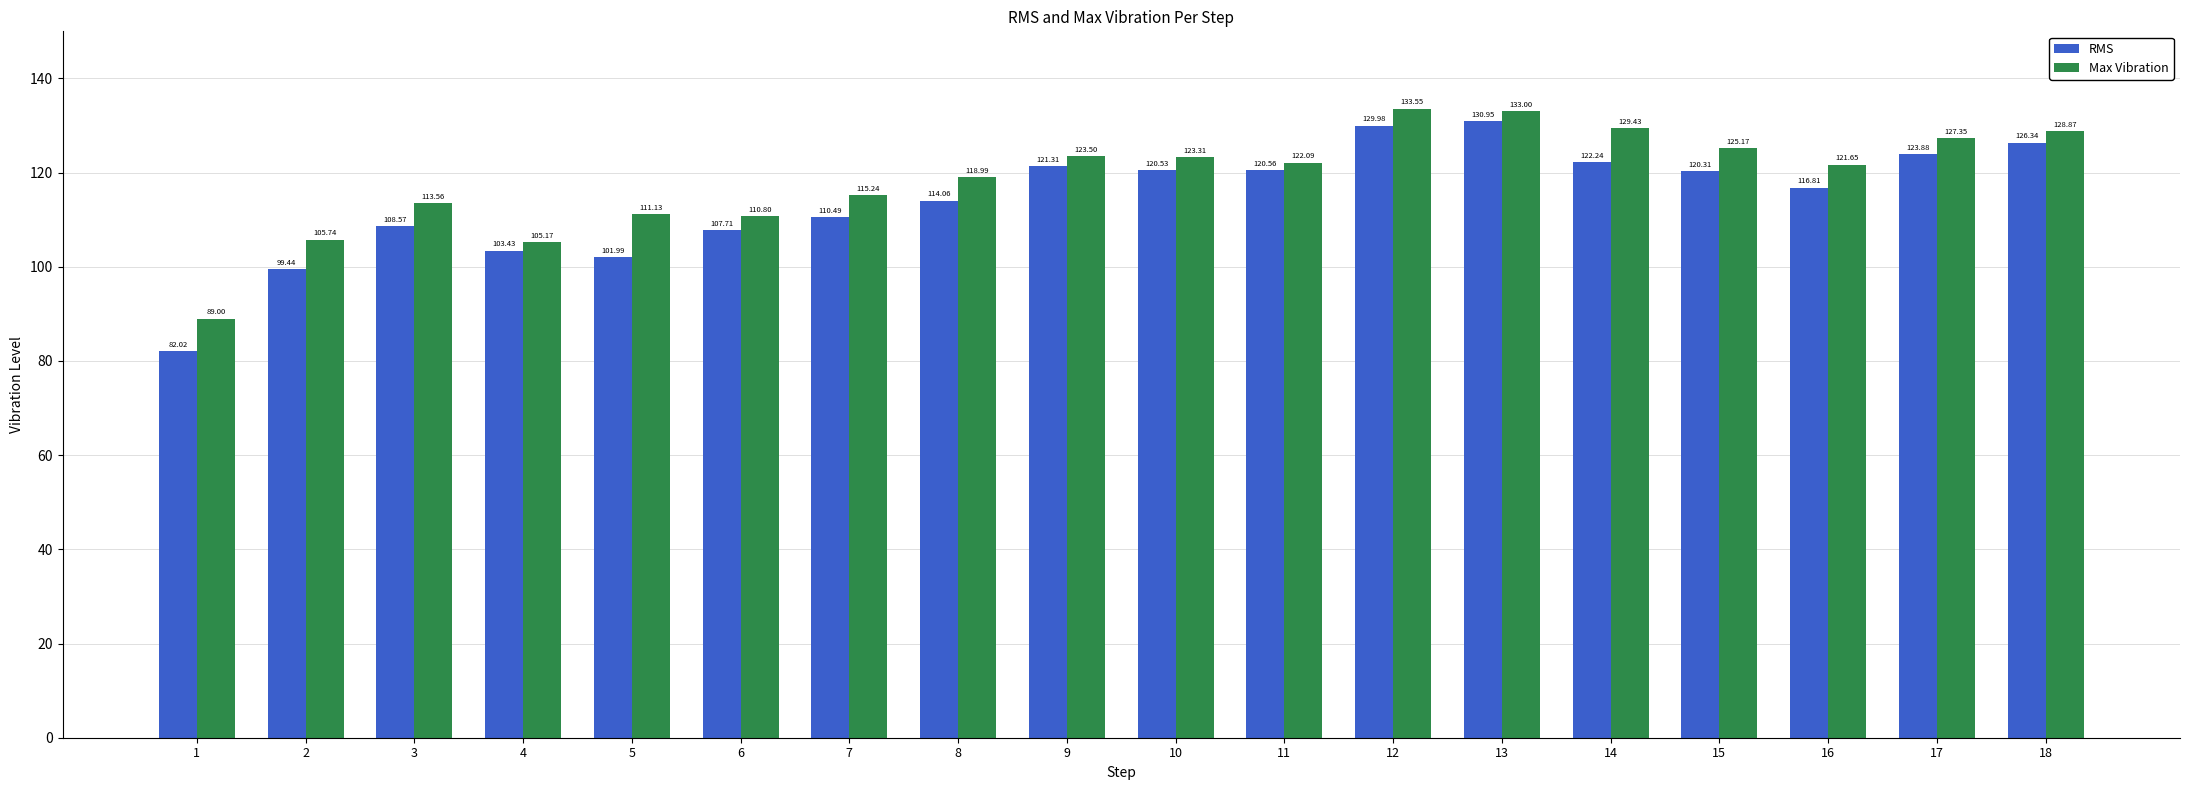

Which series has the widest spread of values?

RMS